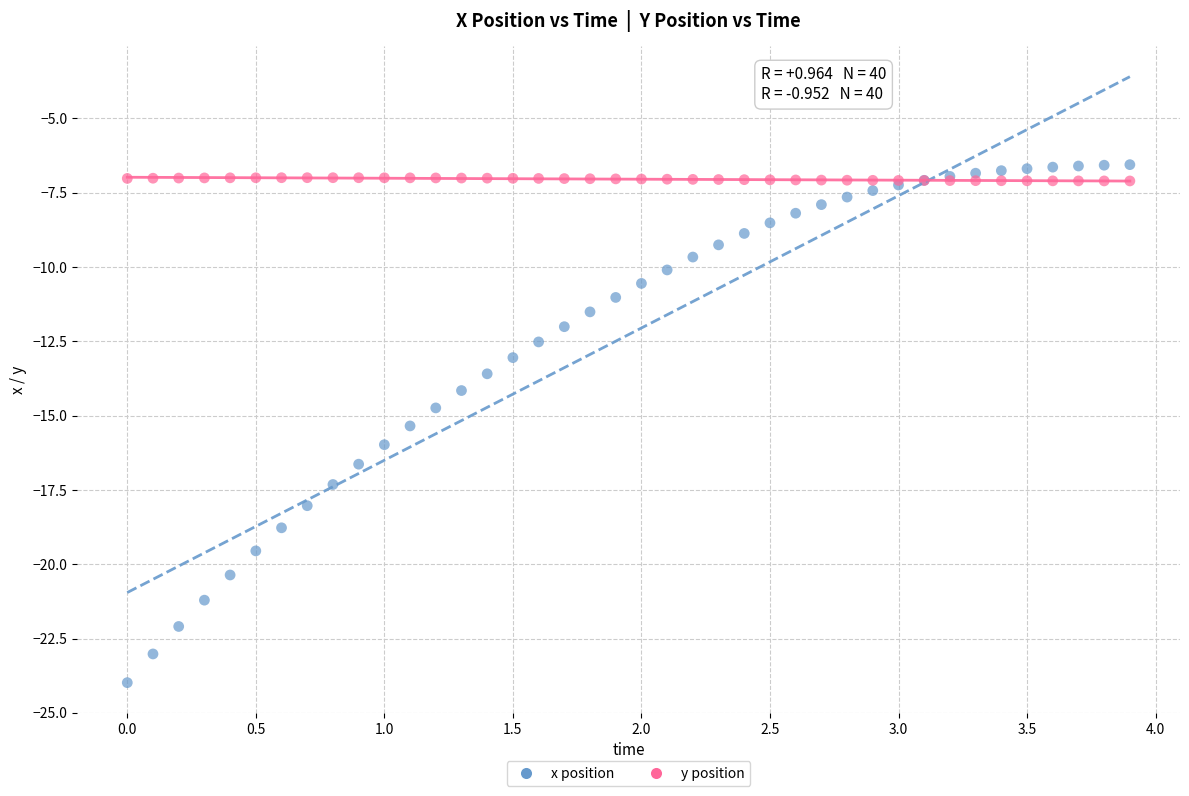

Which series contains the lowest Y value?

x position